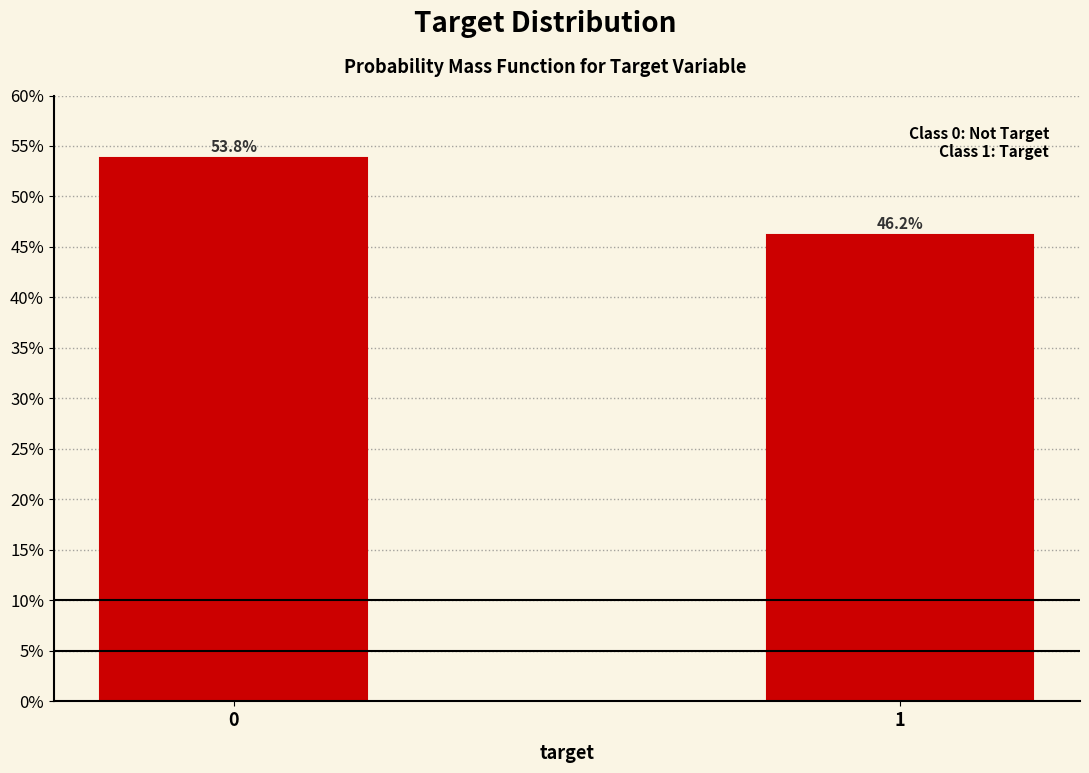

Are the bars horizontal?

No